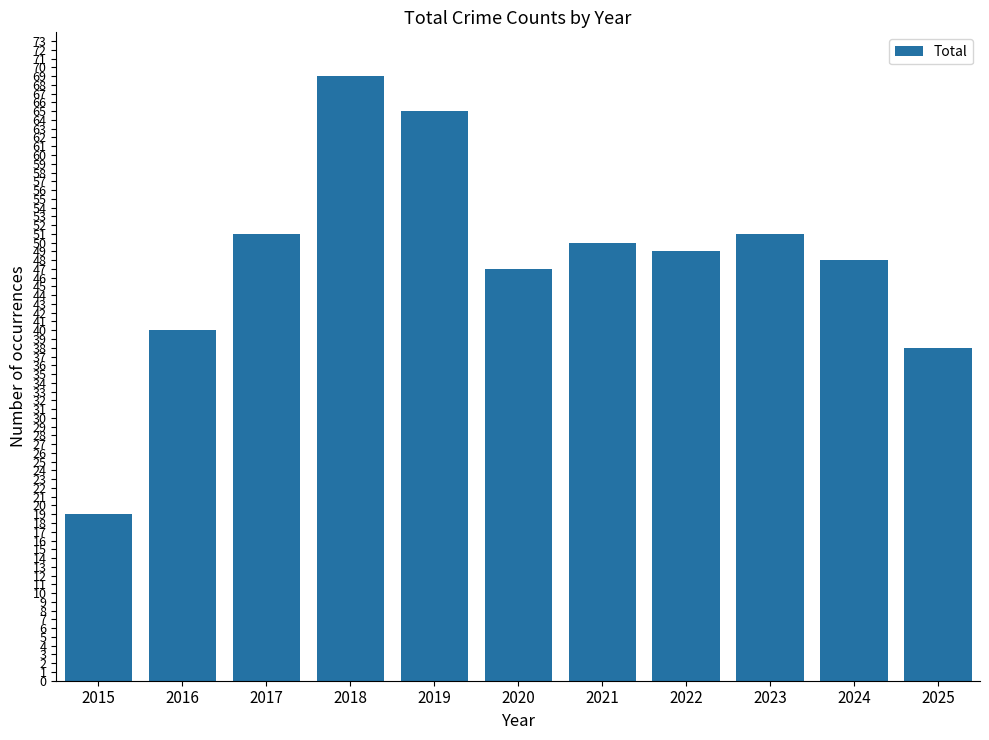

What is the difference between the second highest and second lowest values?

27